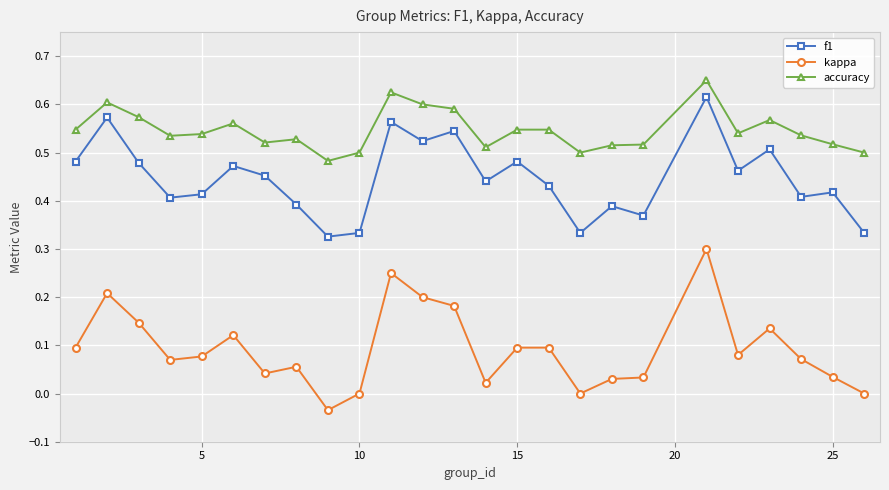

Rank the series by their average value, from lowest to highest.

kappa, f1, accuracy